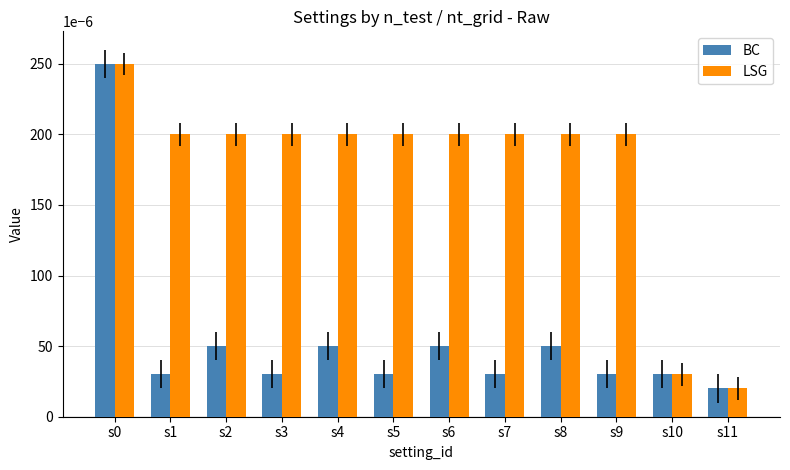

Count the number of data series in this chart.

2